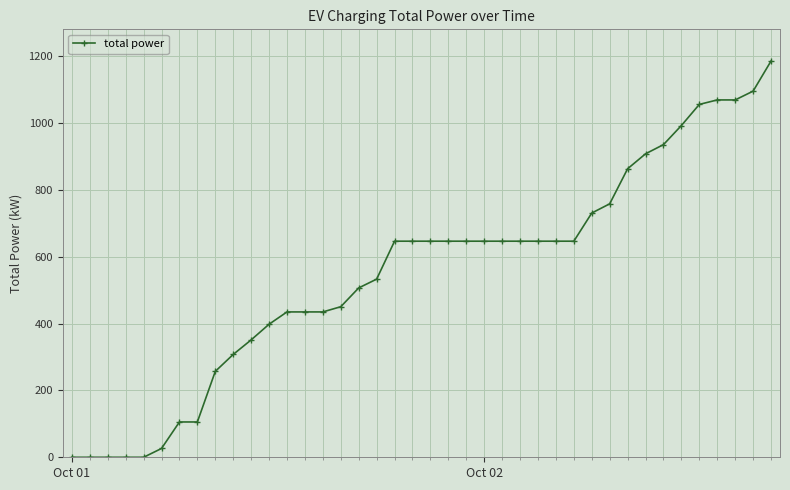

What is the value of the 32nd point from the left?

863.3